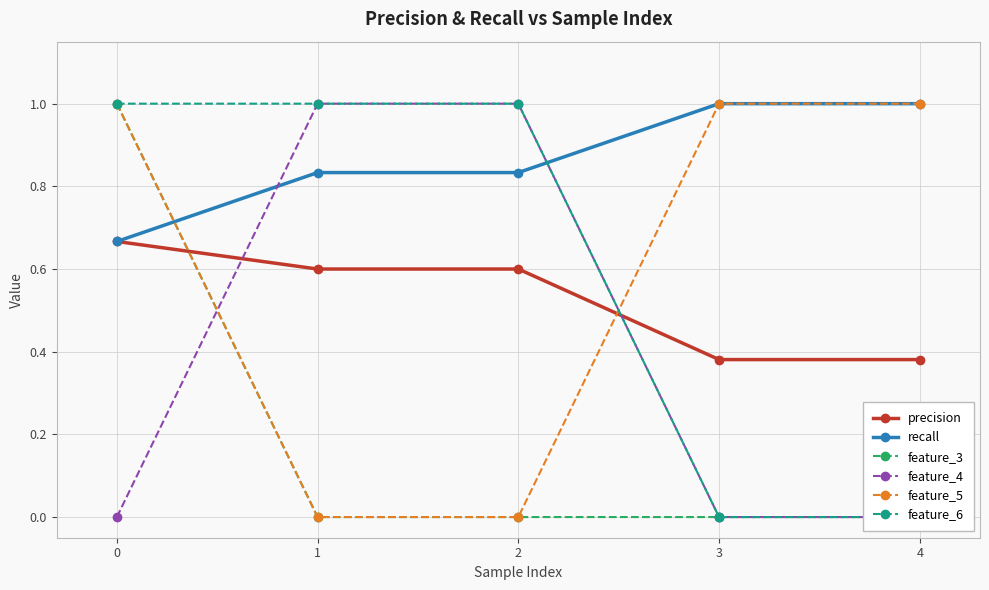

How many distinct data groups are displayed?

6